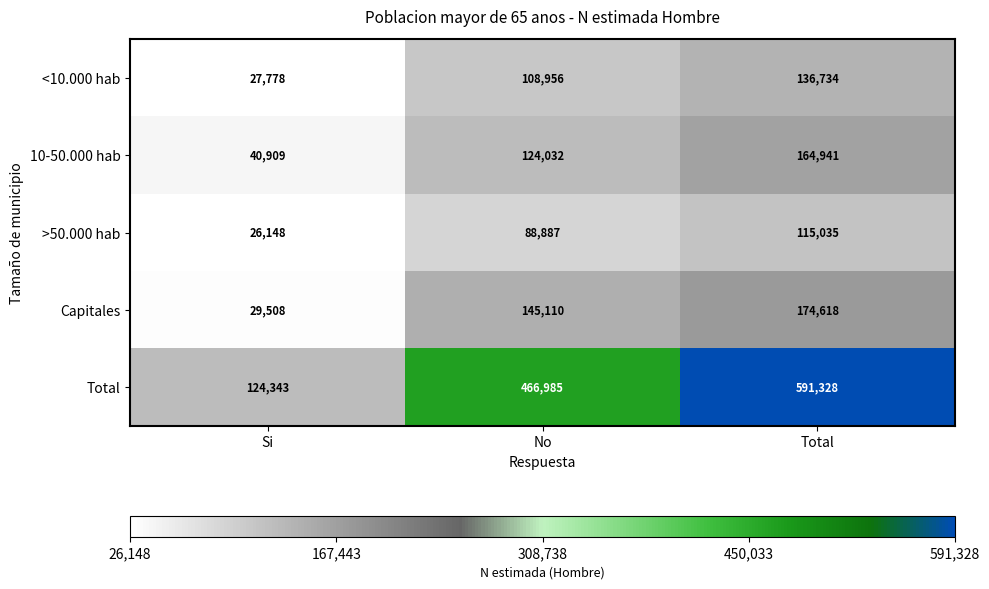

True or false: Capitales has a value of 232501 at Total.

False